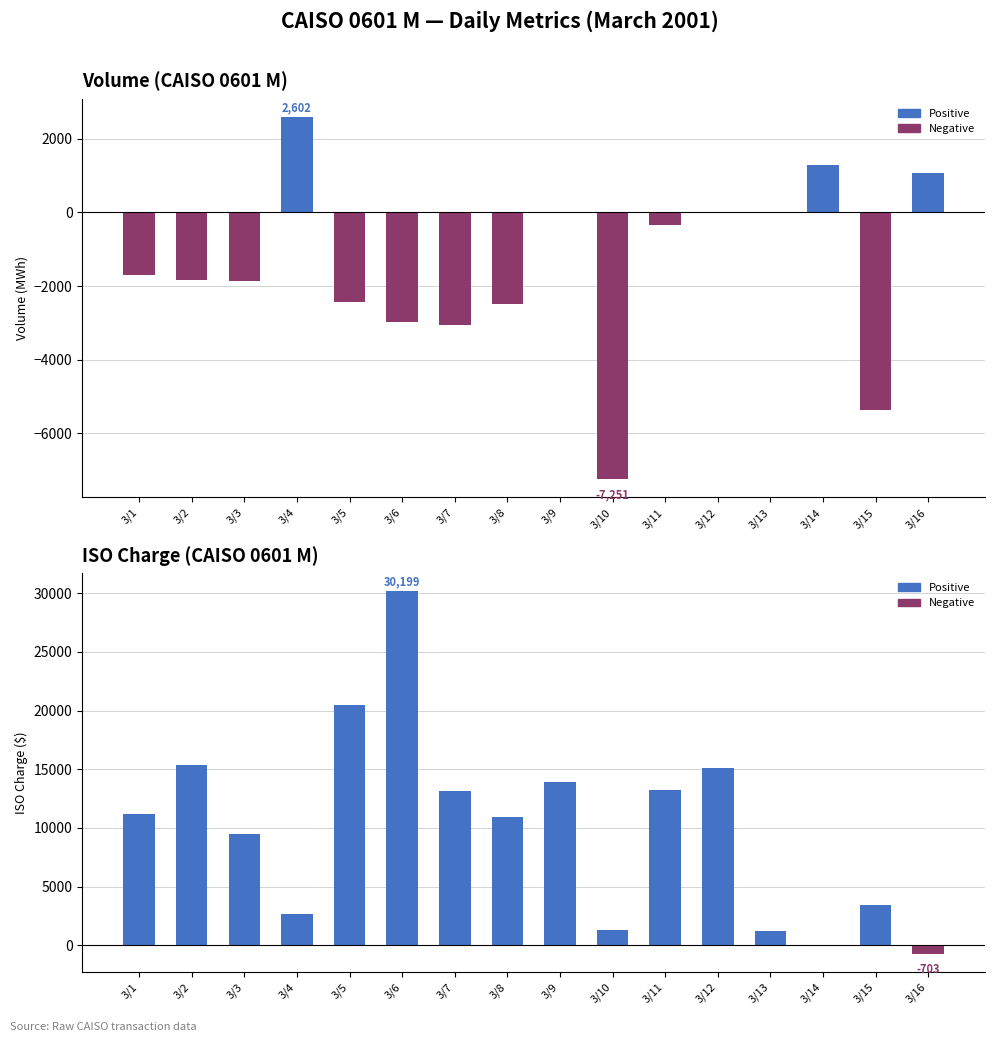

Is it true that Volume equals -1152.4 at 3/7?

False